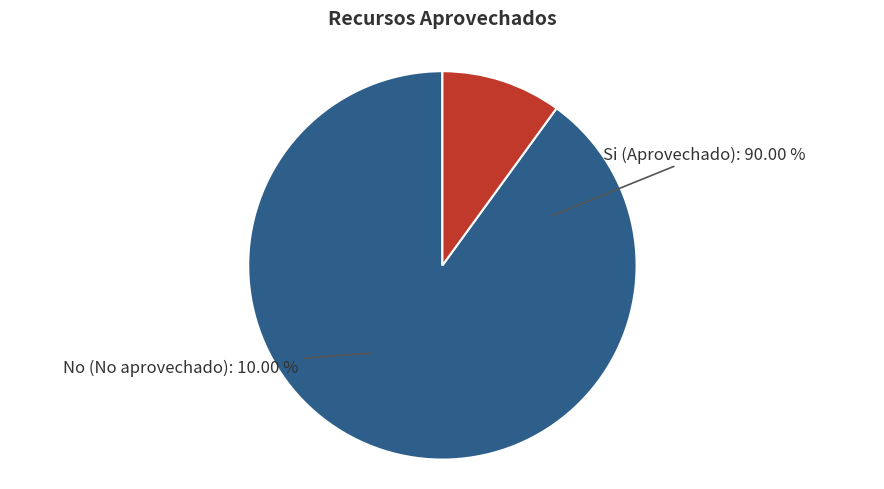

Which slice is the largest?

si